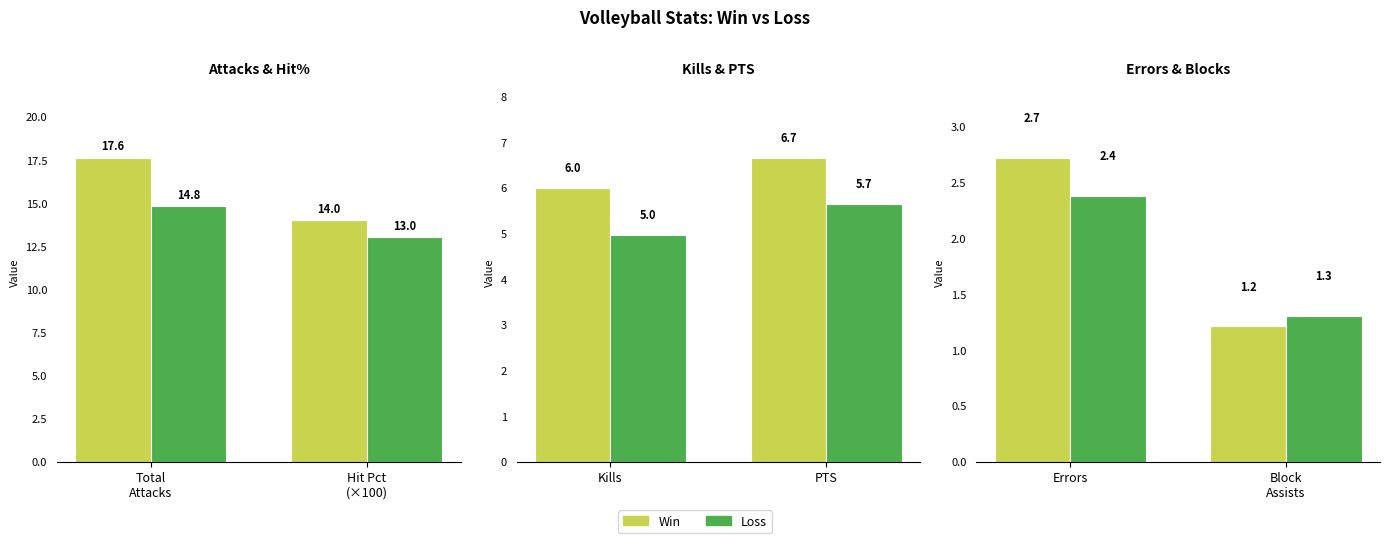

Which series has the largest total across all categories?

Win